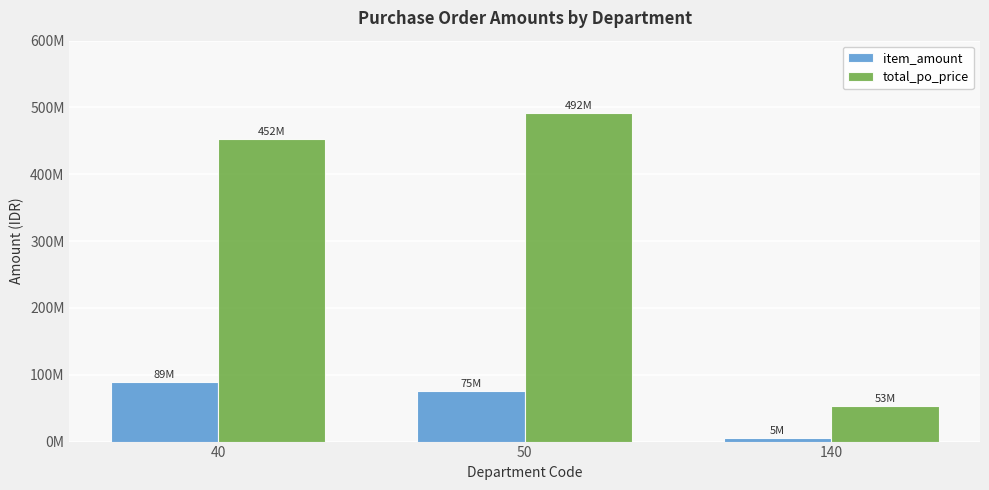

Are the bars horizontal?

No